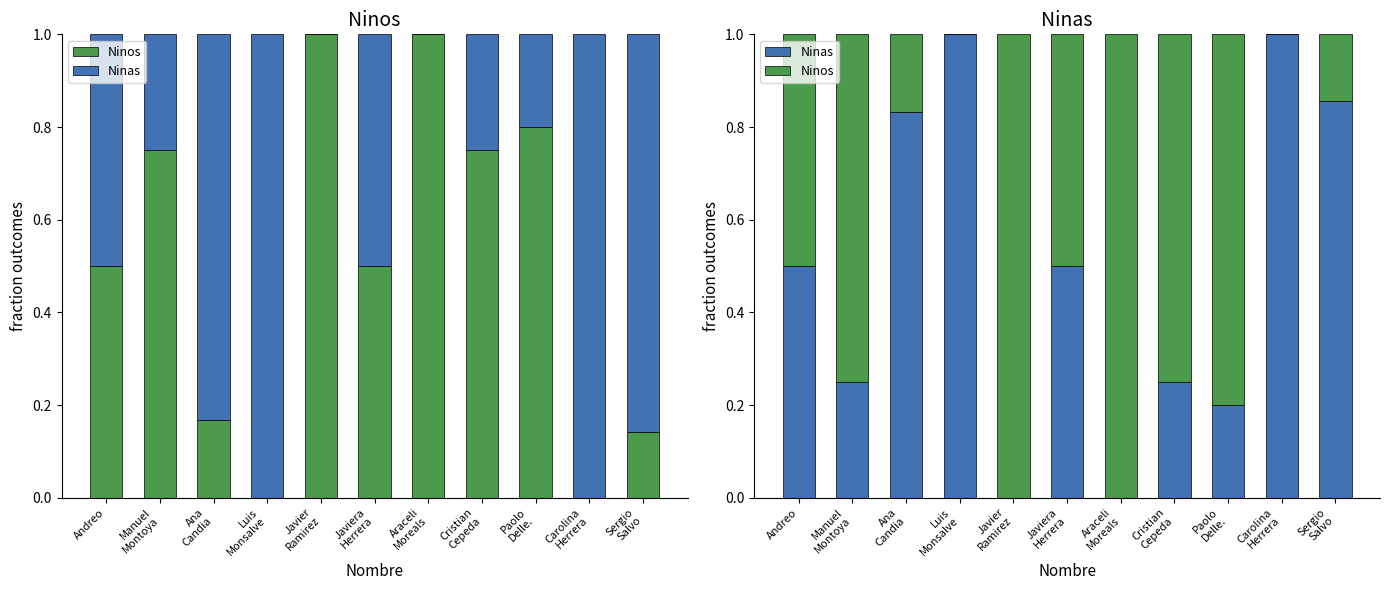

What is the label of the 7th bar from the left?

Araceli
Moreals